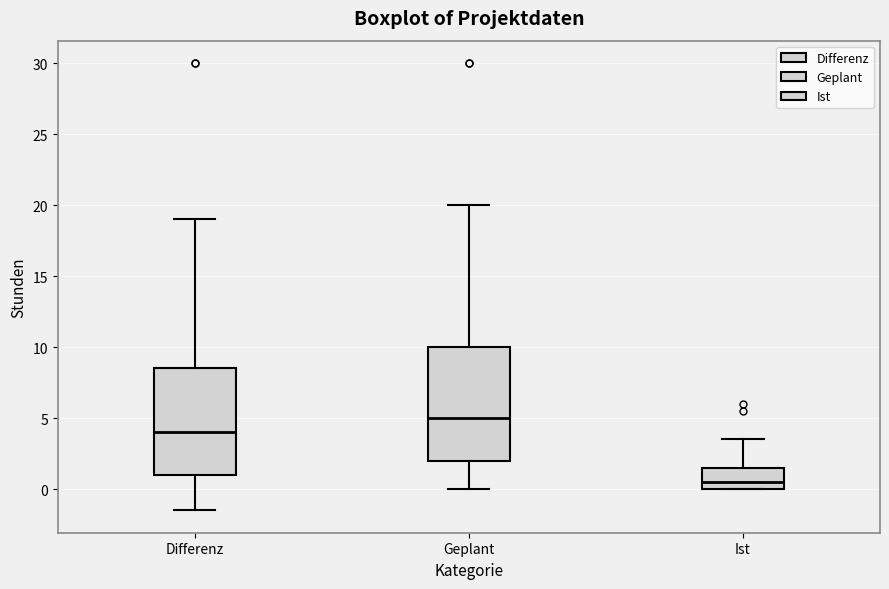

Reading left to right, transcribe this box plot: for each box, give where its median line is, the range the box spans, and where its two whiskers end, as read against the y-axis. The values are not printed on the chart, so give them approximately, as read against the axis.

Differenz: median 4.0, box 1.0 to 8.5, whiskers -1.5 to 19.0
Geplant: median 5.0, box 2.0 to 10.0, whiskers 0.0 to 20.0
Ist: median 0.5, box 0.0 to 1.5, whiskers 0.0 to 3.5